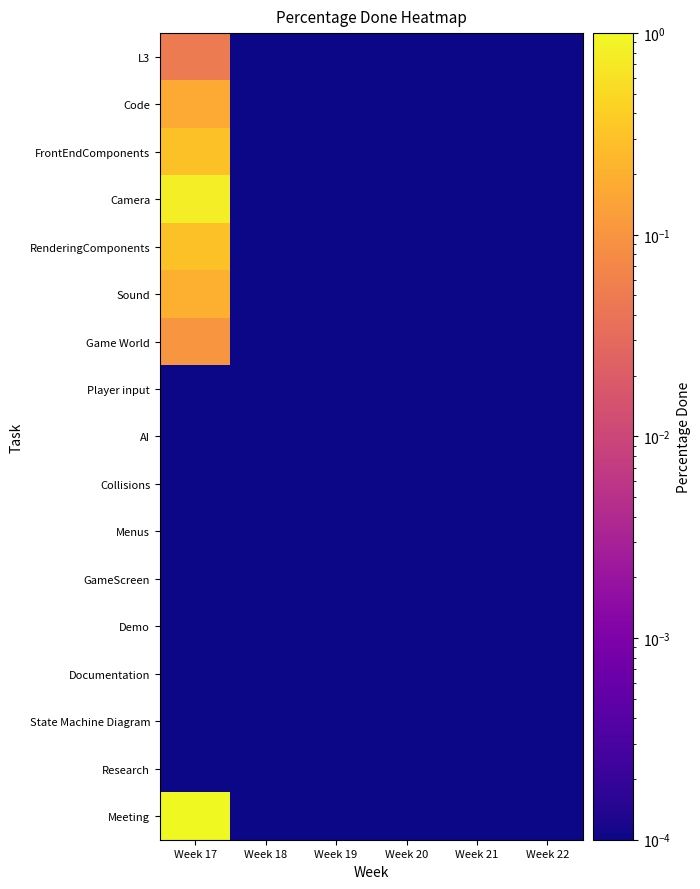

Which series has the largest total across all categories?

Meeting